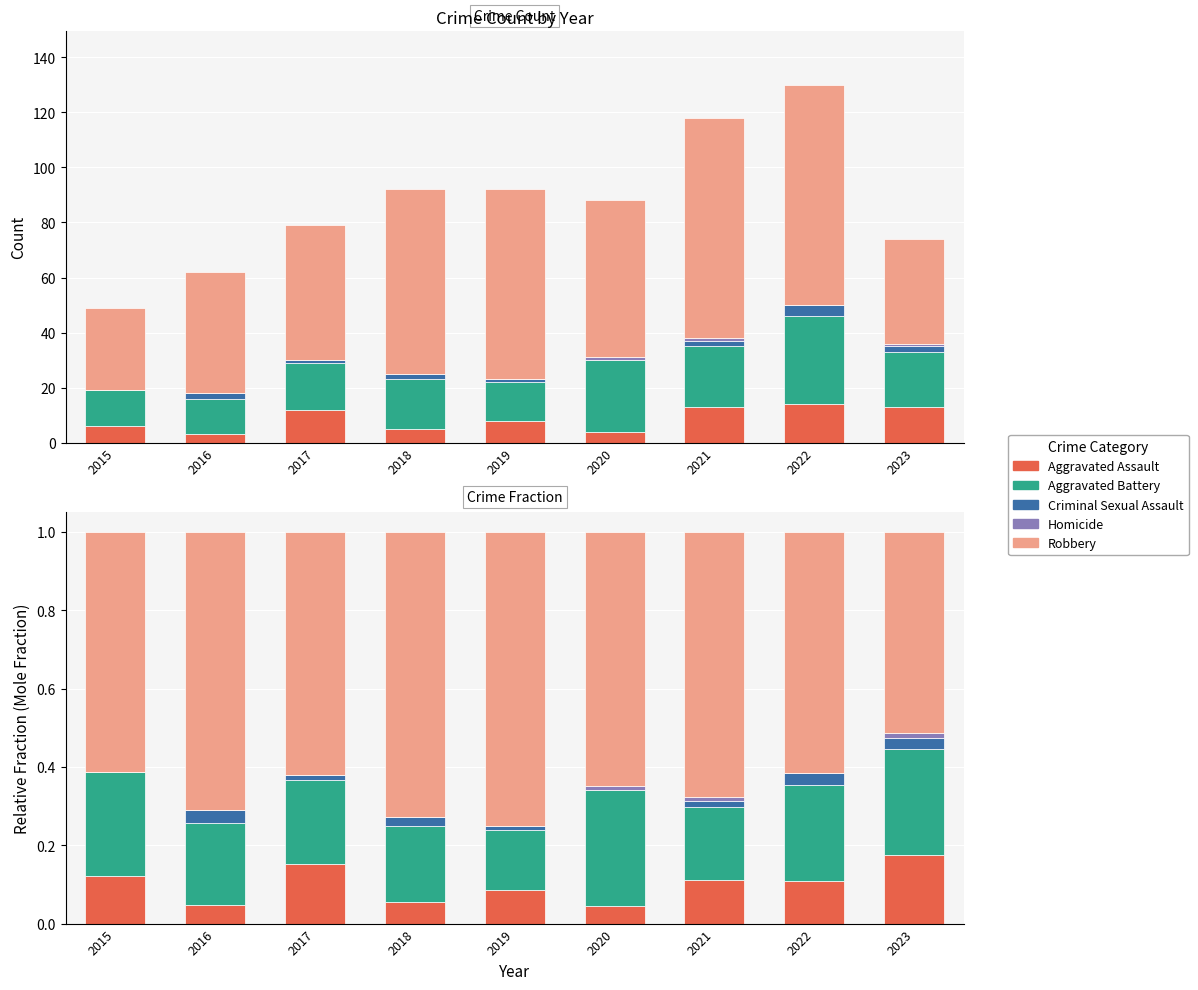

Reading left to right, what are all the values shown in this chart?

Aggravated Assault: 0.1	0.0	0.2	0.1	0.1	0.0	0.1	0.1	0.2
Aggravated Battery: 0.3	0.2	0.2	0.2	0.2	0.3	0.2	0.2	0.3
Criminal Sexual Assault: 0.0	0.0	0.0	0.0	0.0	0.0	0.0	0.0	0.0
Homicide: 0.0	0.0	0.0	0.0	0.0	0.0	0.0	0.0	0.0
Robbery: 0.6	0.7	0.6	0.7	0.8	0.6	0.7	0.6	0.5